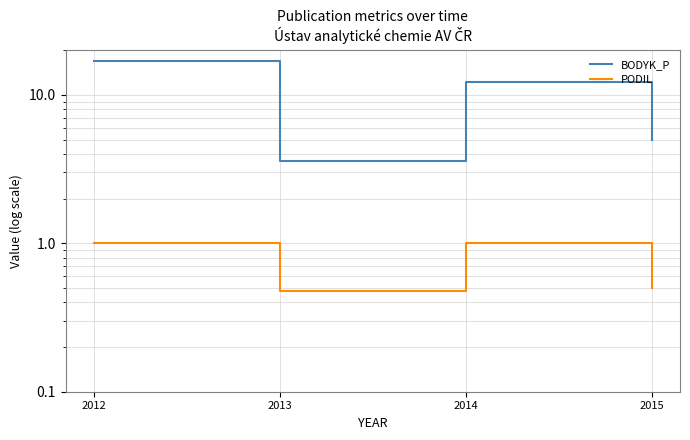

Which series changed the most between 2012 and 2014?

BODYK_P